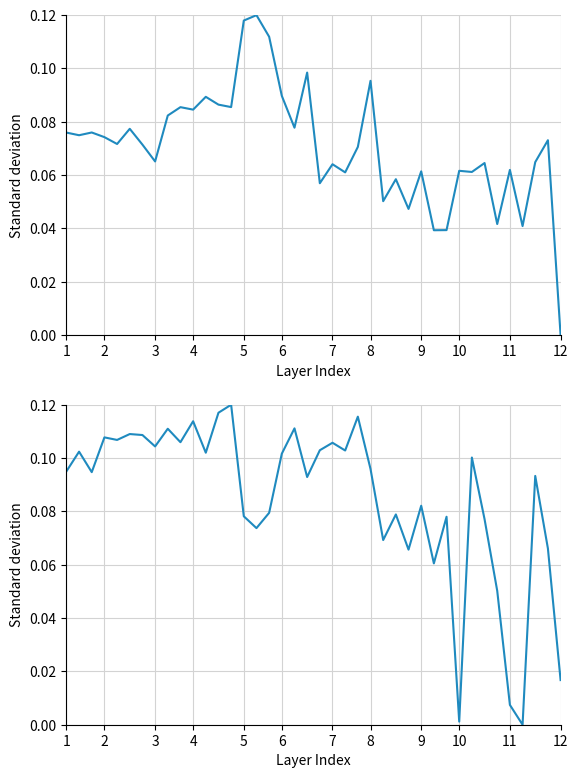

At which category is the sum across all series the highest?

13